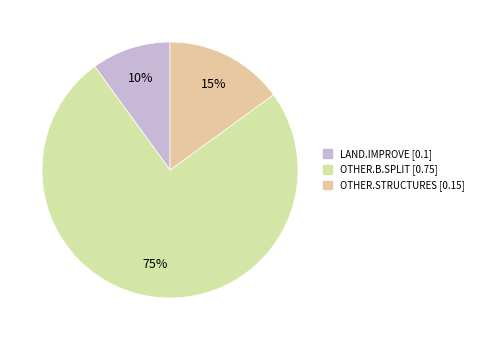

To the nearest percent, what is the difference between the largest and smallest slice percentages?

65%